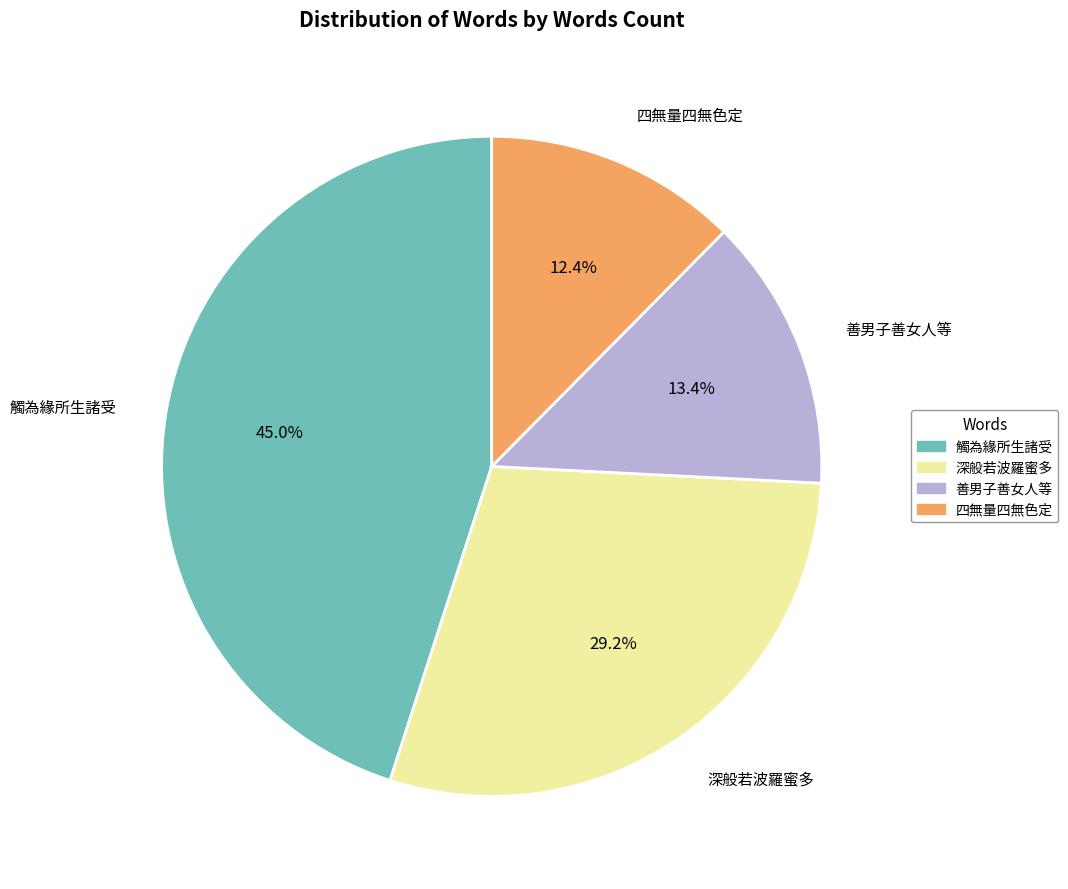

Combined, do 四無量四無色定 and 深般若波羅蜜多 account for over 50%?

No